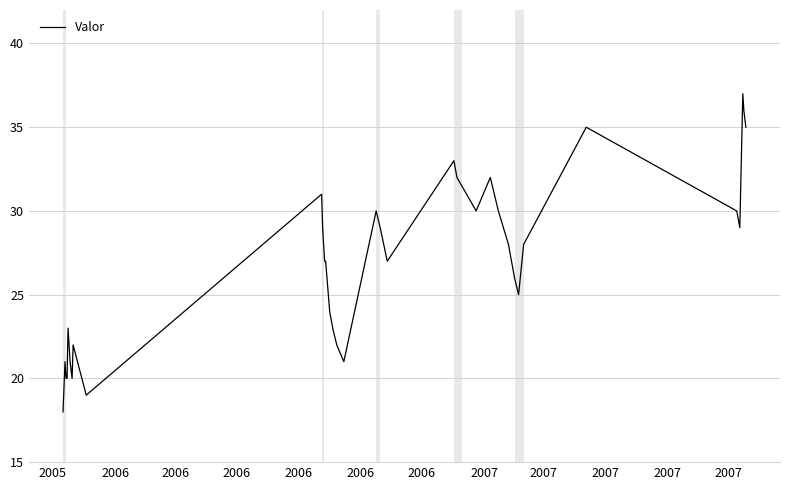

How many categories are shown in the chart?

39